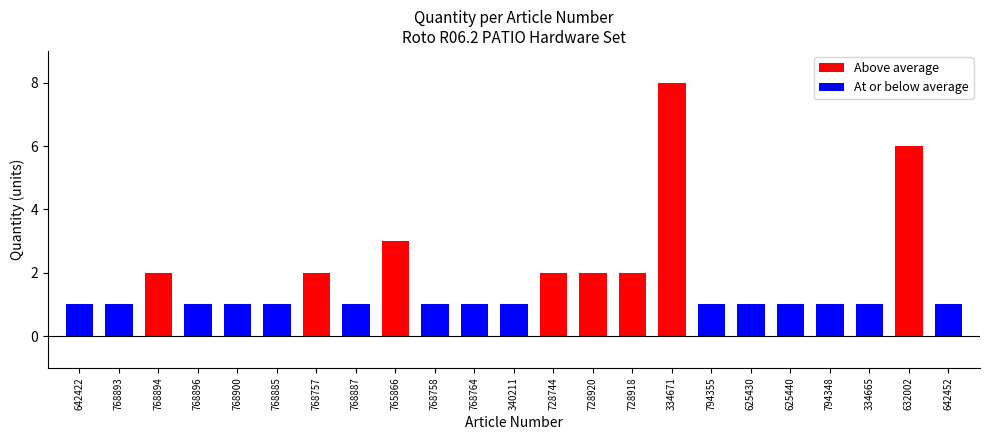

What is the smallest value displayed?

1